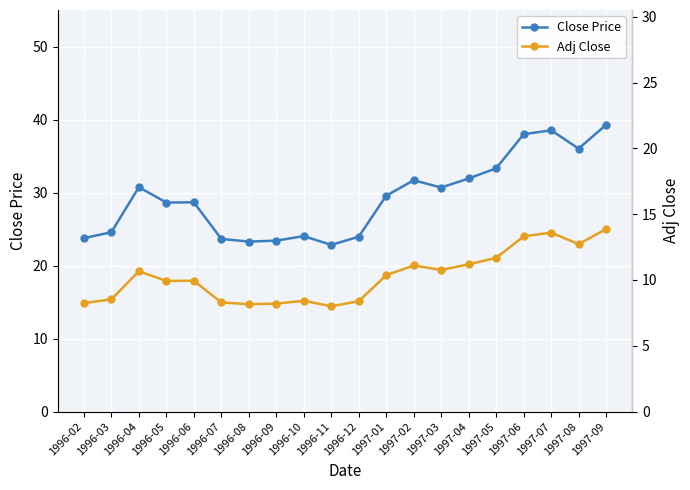

What is the sum of all Close Price values?

586.7